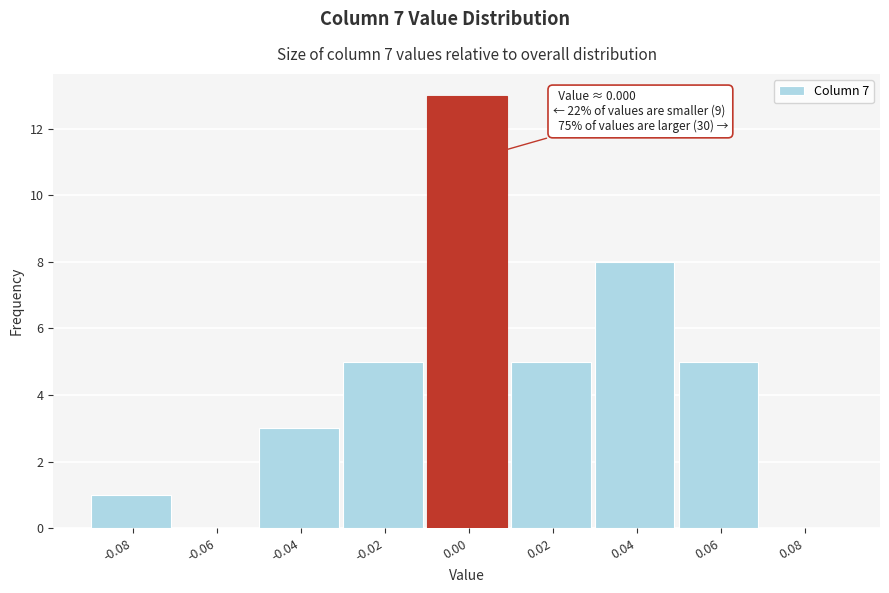

Reading left to right, what are all the values shown in this chart?

-0.08=1	-0.06=0	-0.04=3	-0.02=5	0.00=13	0.02=5	0.04=8	0.06=5	0.08=0